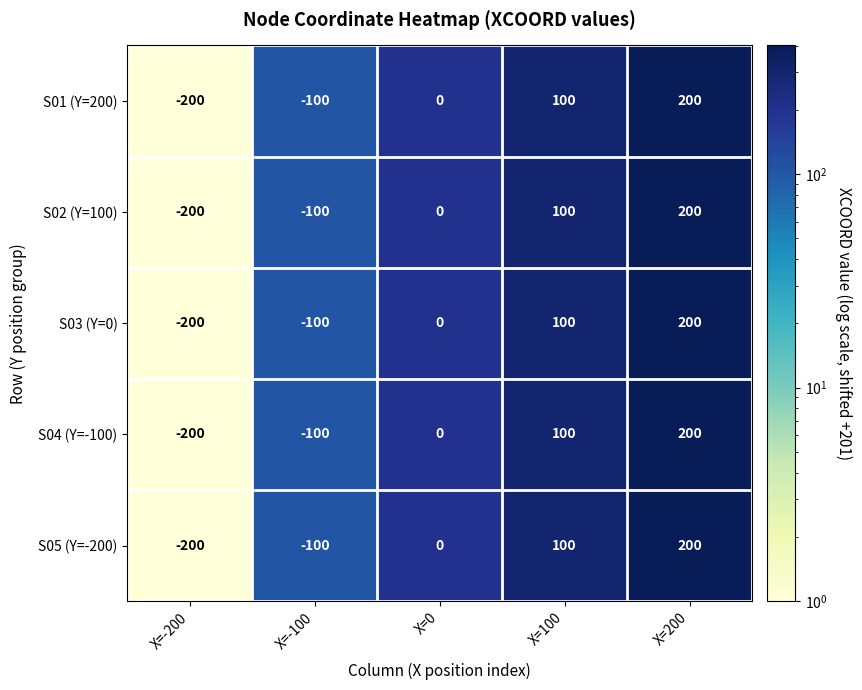

List the labels in order of S05 (Y=-200) value, smallest first.

X=-200, X=-100, X=0, X=100, X=200